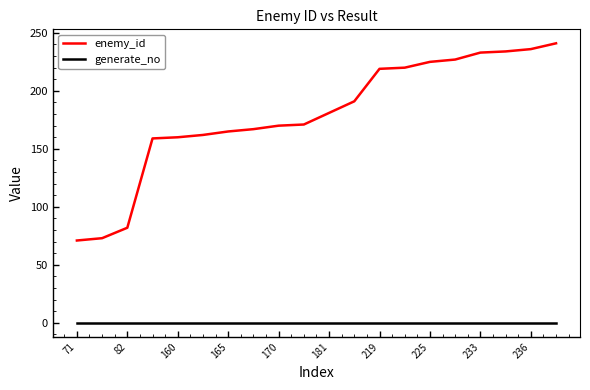

List the series in order of their overall mean, lowest first.

generate_no, enemy_id